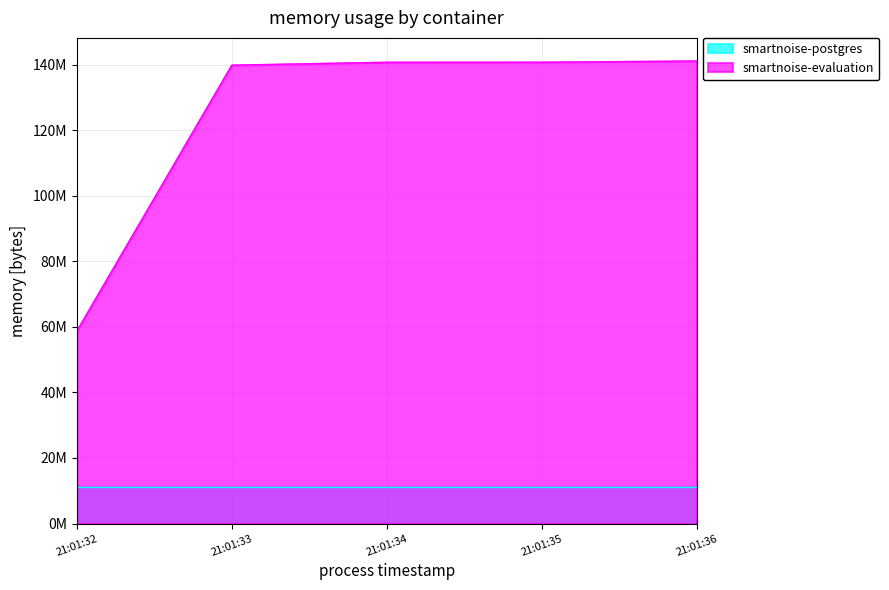

What is the value of the 2nd point from the left?

139853824